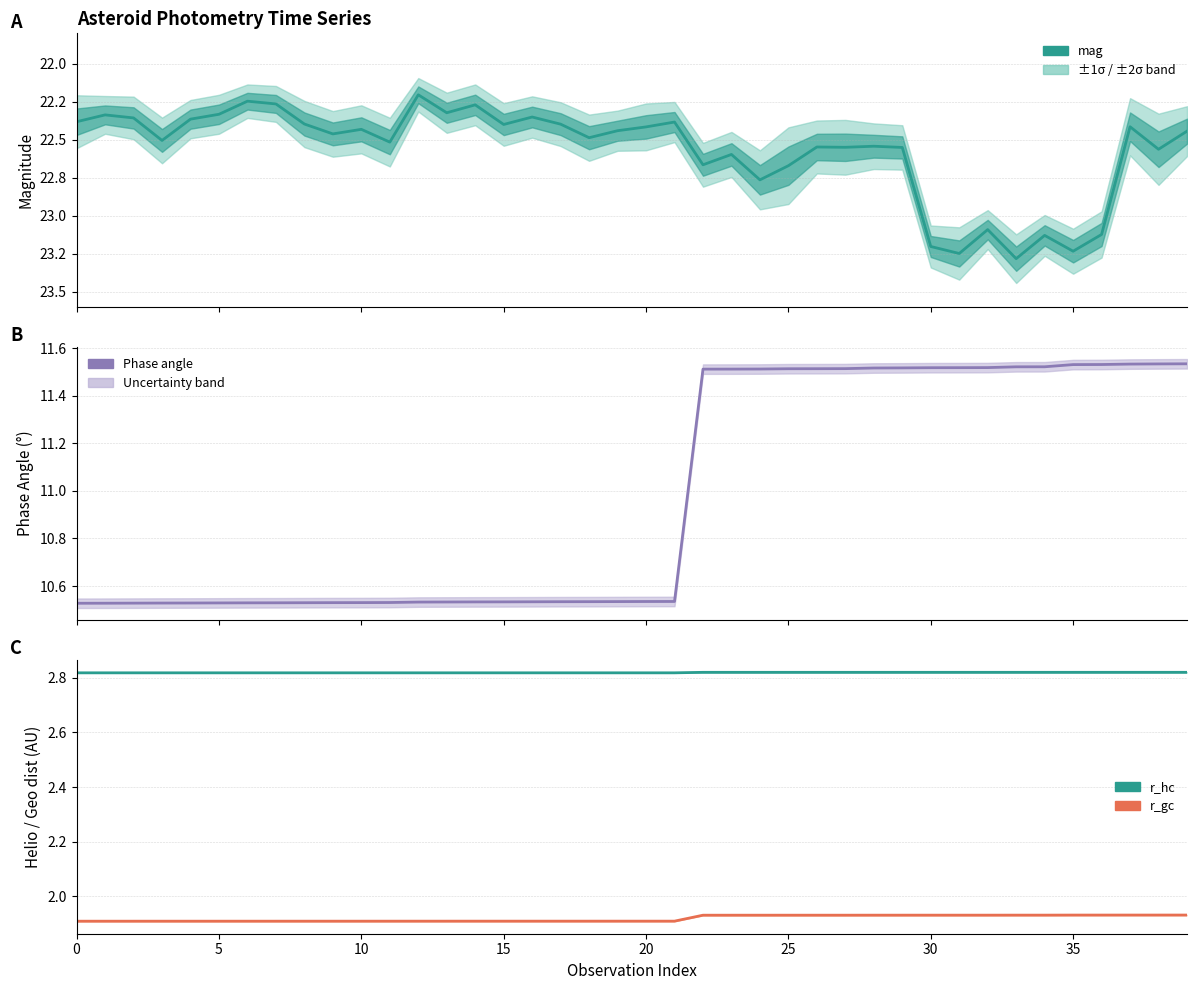

True or false: mag and Phase angle cross at least once.

False